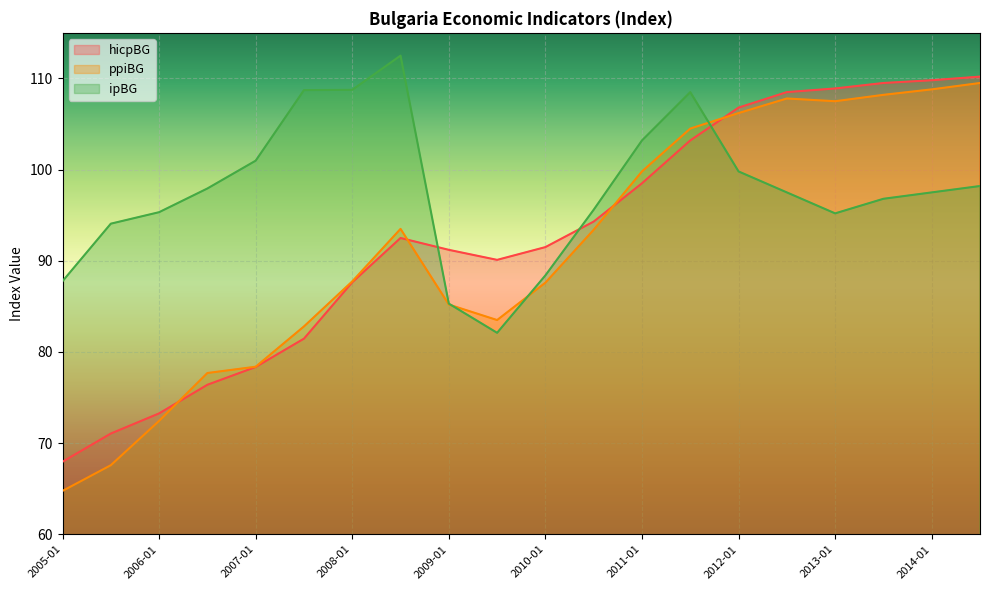

True or false: hicpBG and ipBG intersect in this chart.

True